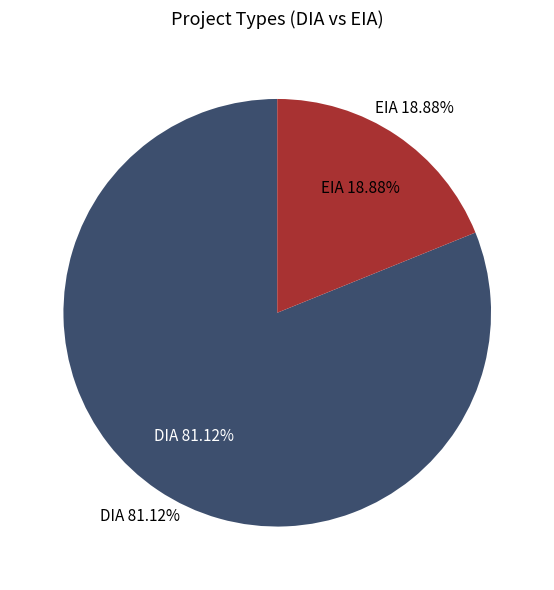

How many slices are in this pie chart?

2